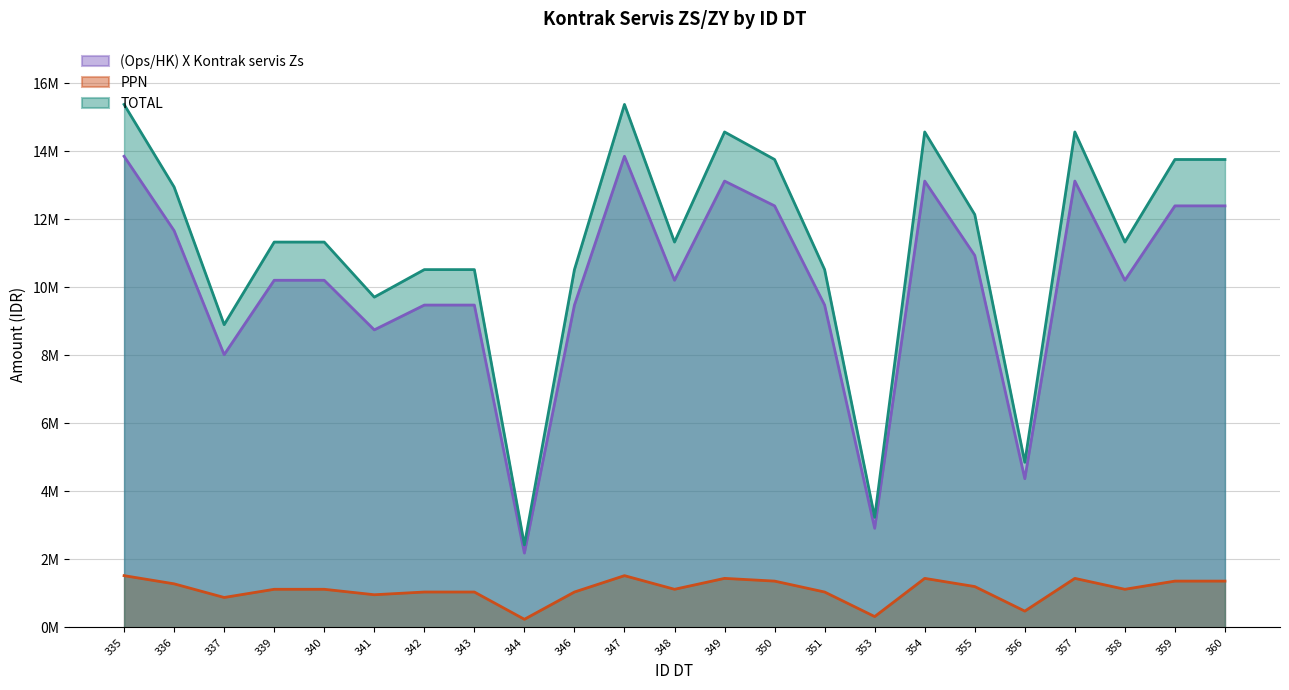

How many data points in TOTAL are less than 11329161?

9